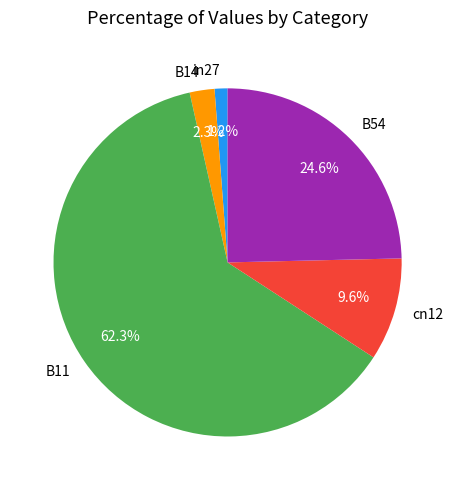

Rank the categories by value from highest to lowest.

B11, B54, cn12, B14, in27